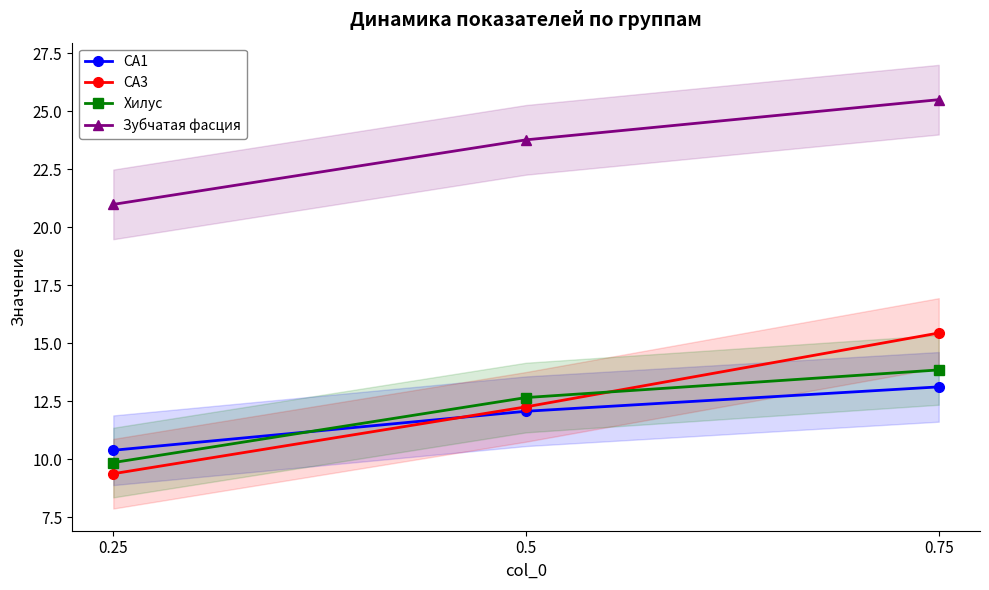

Where does the CA1 series first go above 12?

0.5